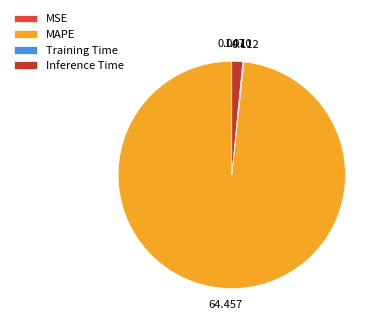

Is there a majority slice in this chart?

Yes